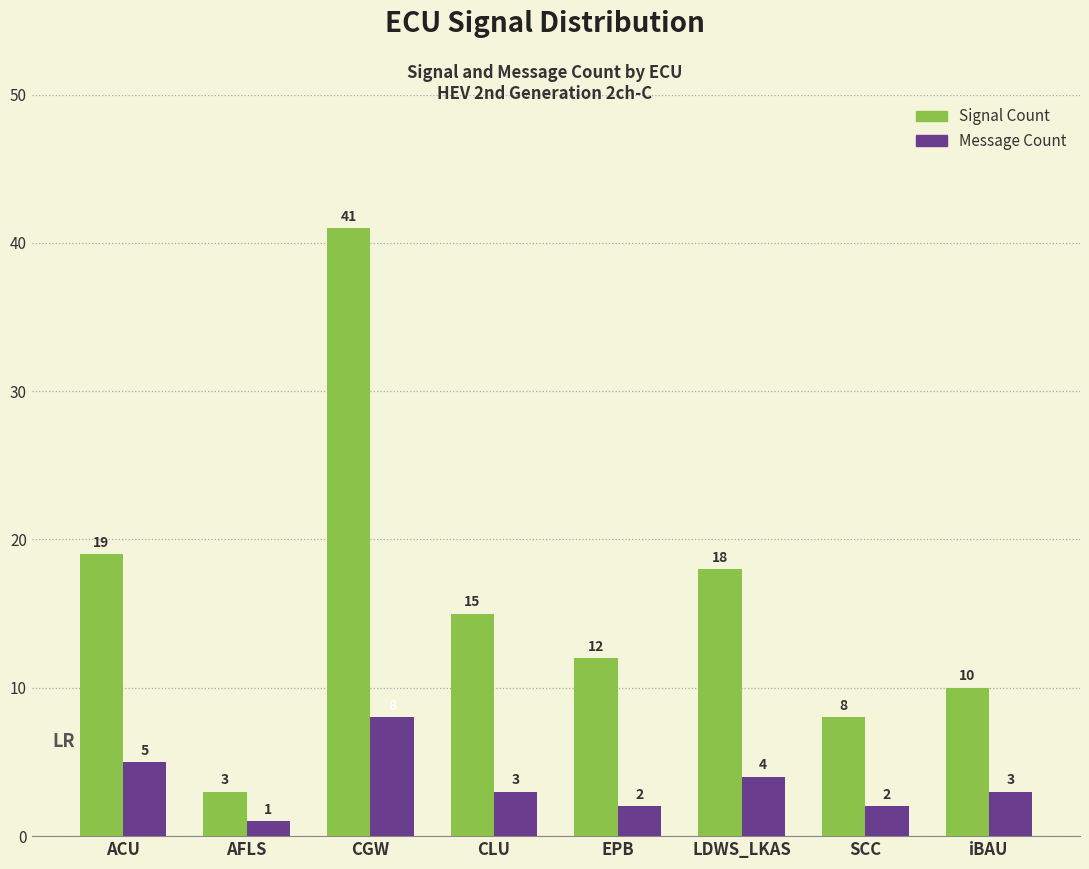

List the series in order of their overall mean, lowest first.

Message Count, Signal Count